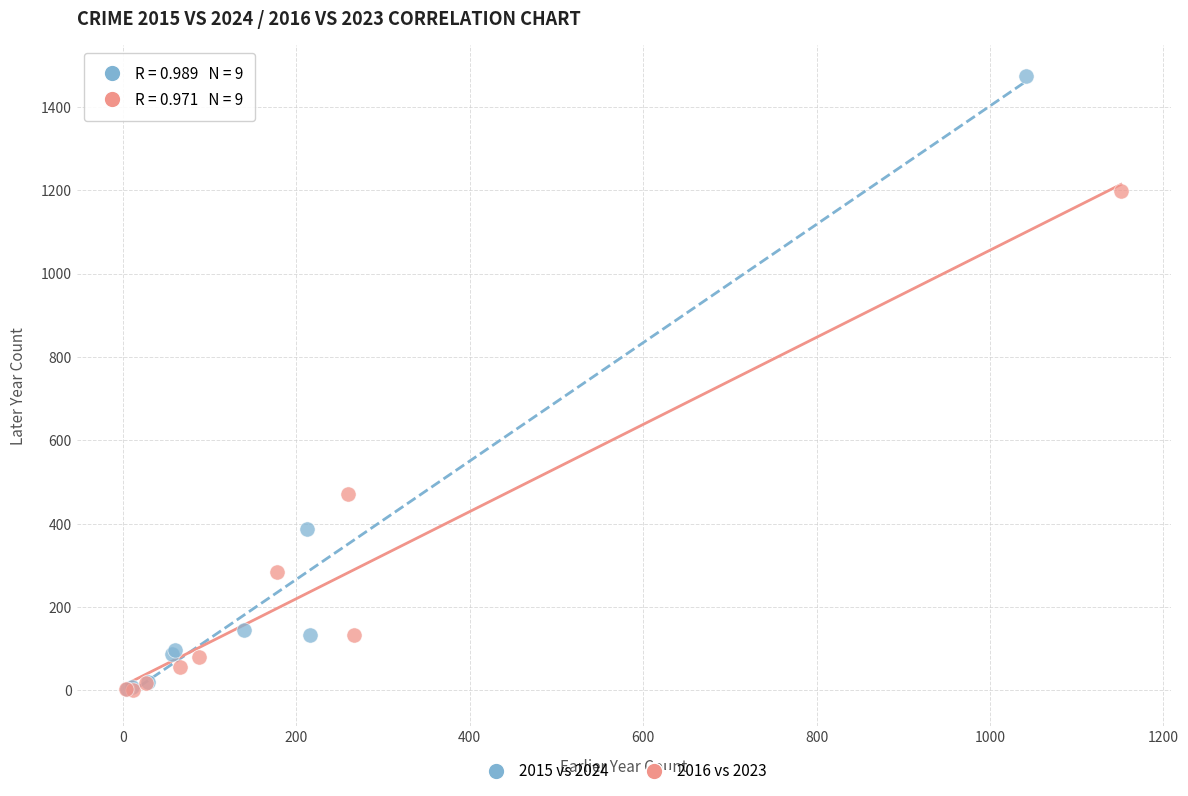

What are all the series names shown in the legend?

2015 vs 2024, 2016 vs 2023